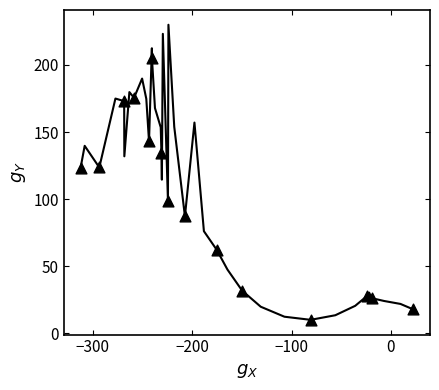

What is the smallest value displayed?

10.1